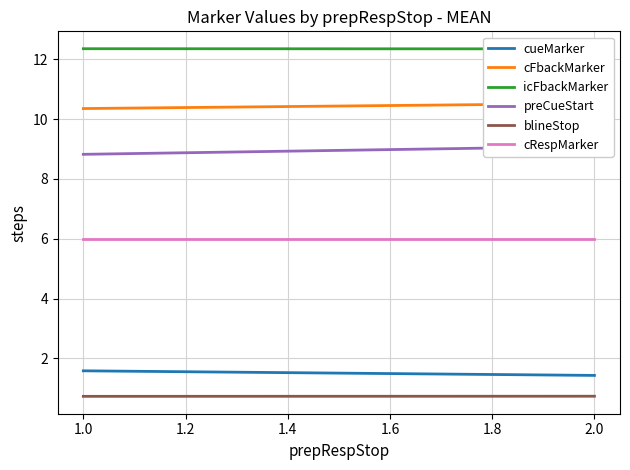

How many lines are shown in the chart?

6